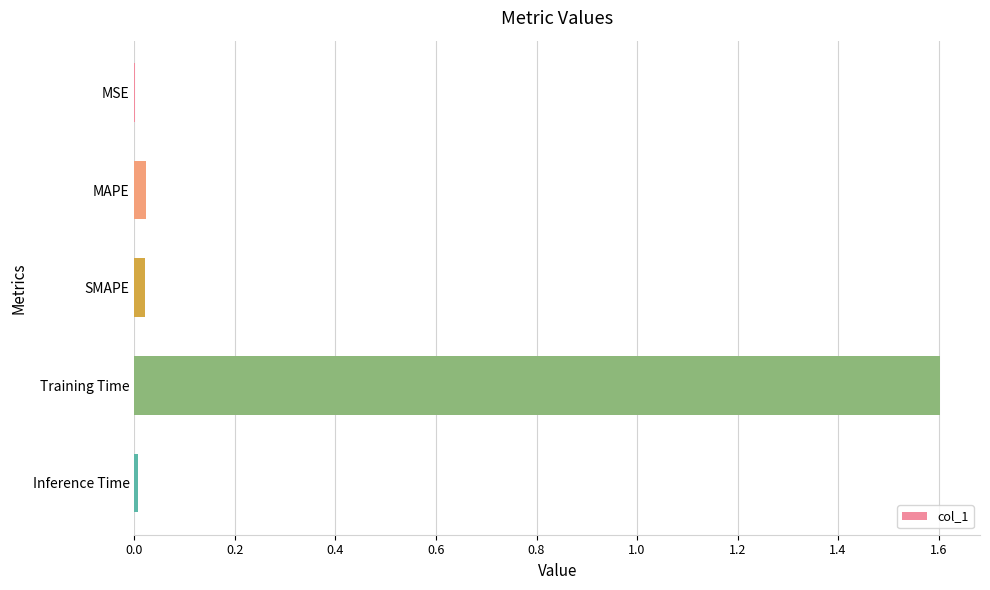

What is the maximum value shown in the chart?

1.6